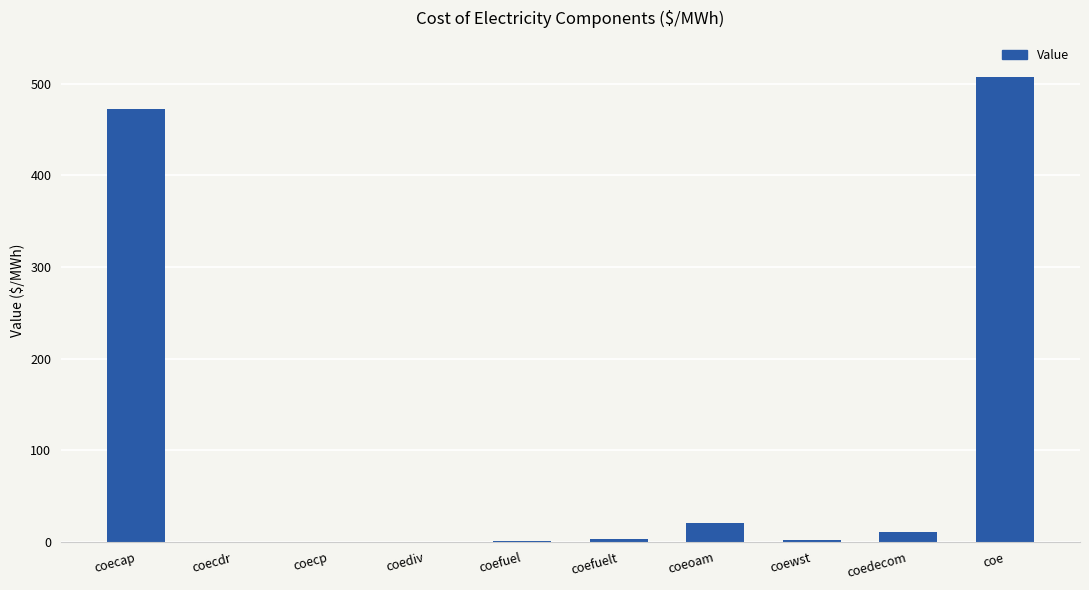

What is the change in value from coecdr to coeoam?

+20.9